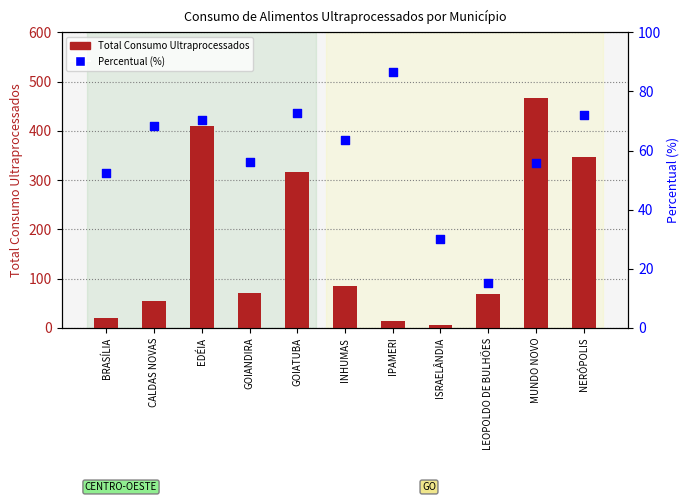

At how many categories does at least one series exceed 262?

4